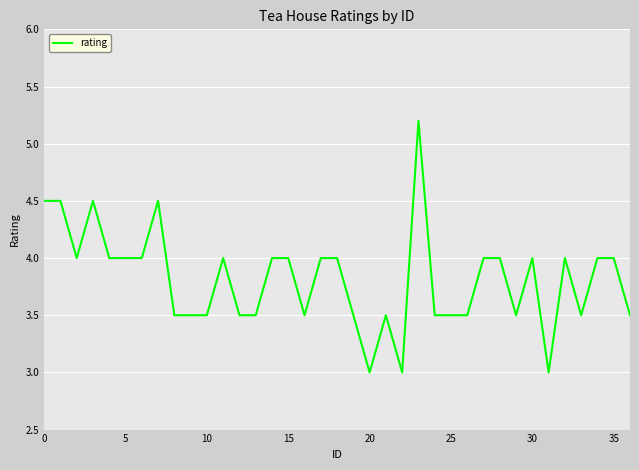

What is the greatest value displayed?

5.2